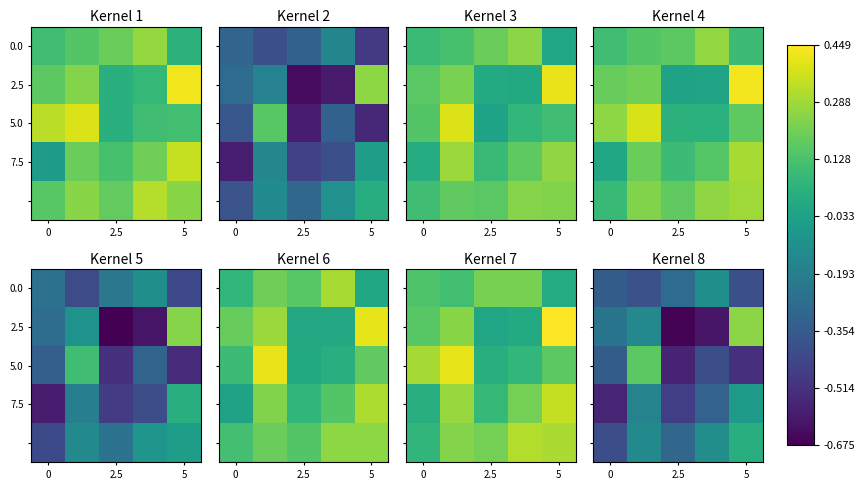

What is the total value across all series at 5?

-0.7